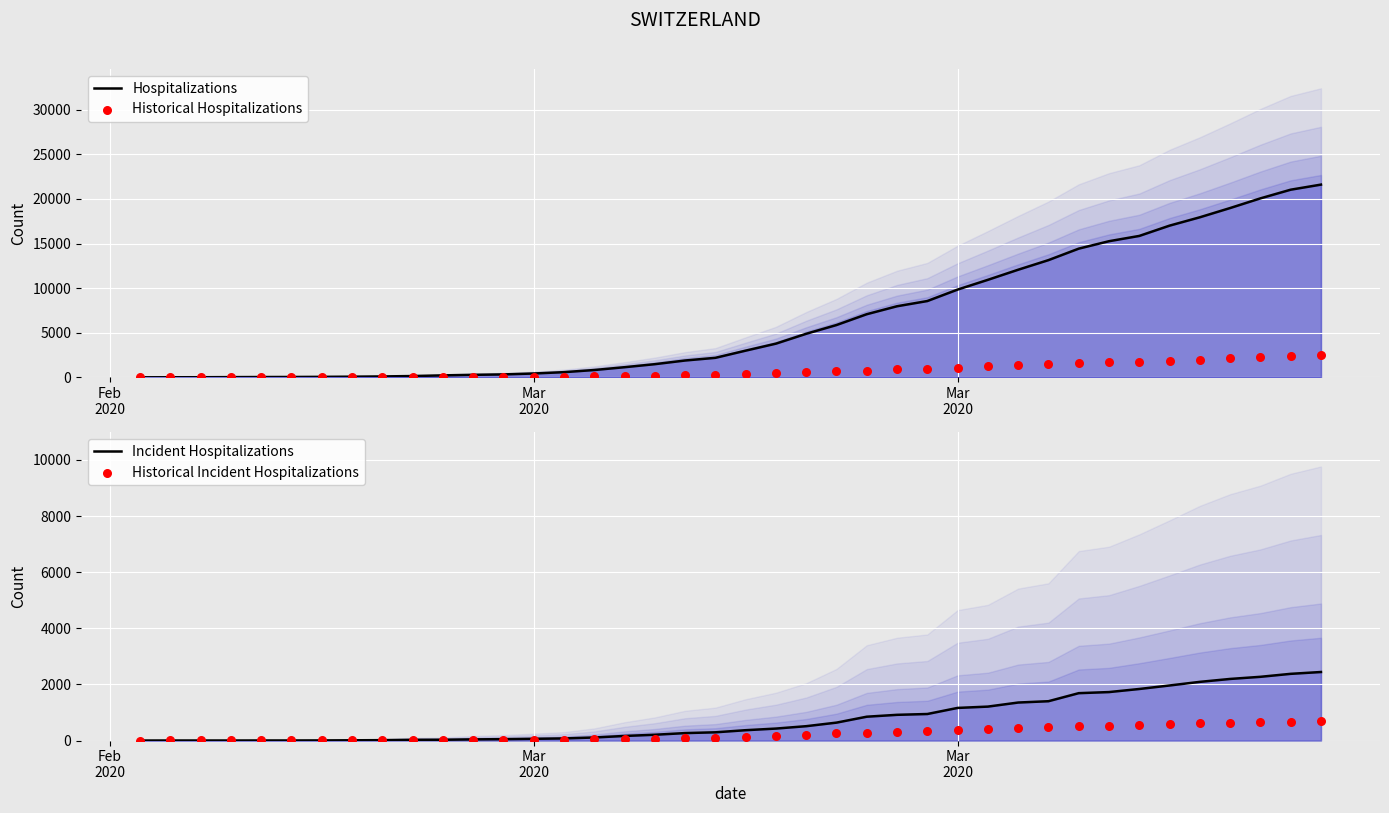

Which series reaches the minimum Y coordinate?

Hospitalizations